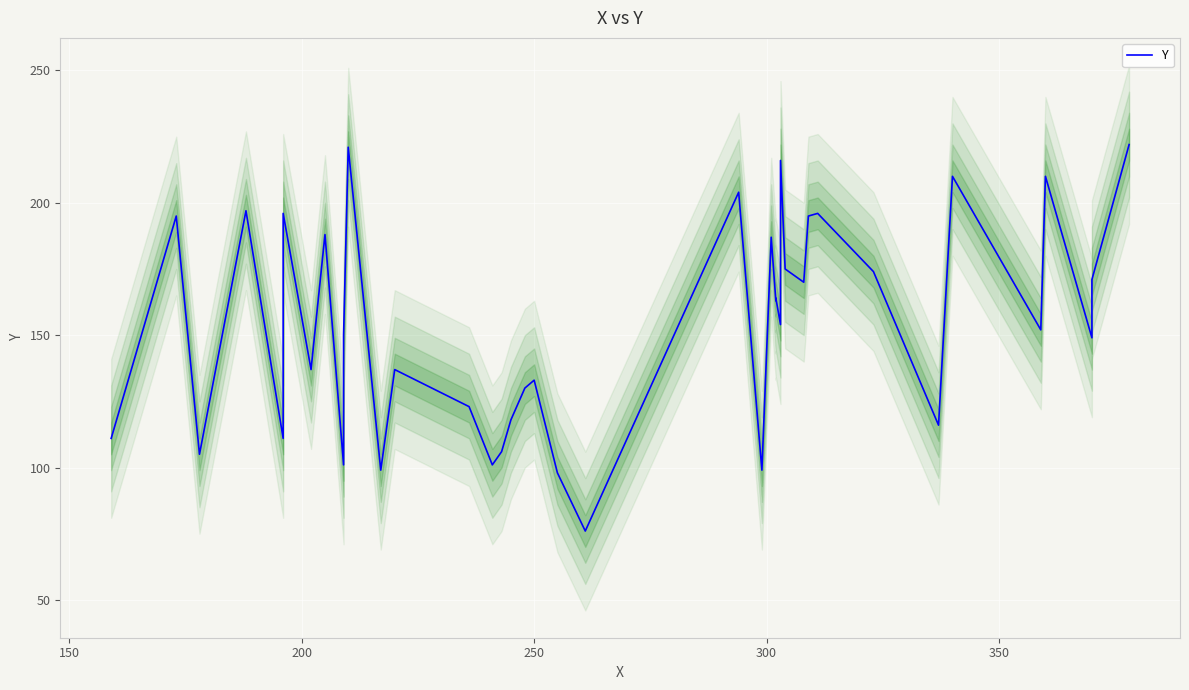

How many points are lower than both their immediate neighbors (excluding endpoints)?

14